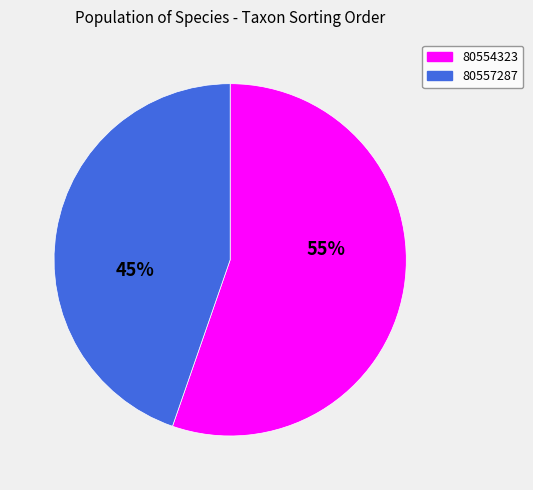

What percentage is the 80554323 slice, to the nearest percent?

55%